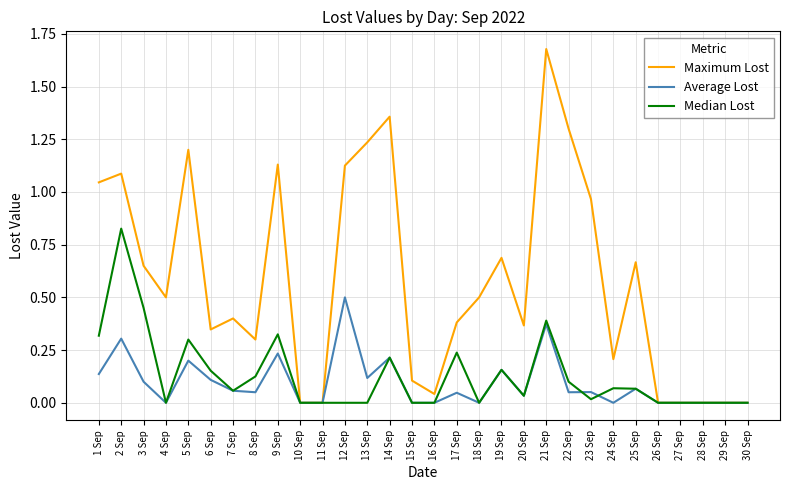

Is it true that Average Lost equals 0.2 at 1 Sep?

False